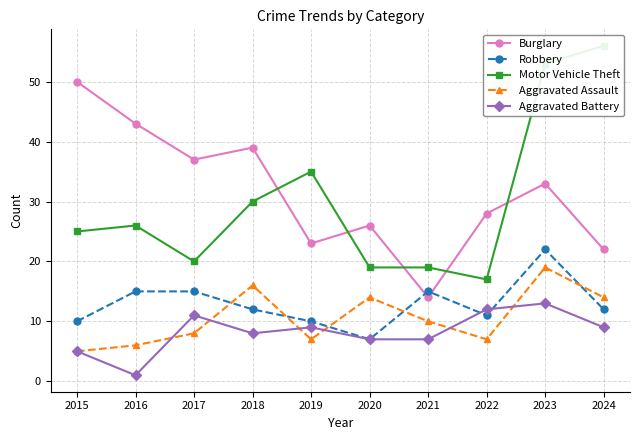

How many times do Aggravated Battery and Aggravated Assault cross each other?

6